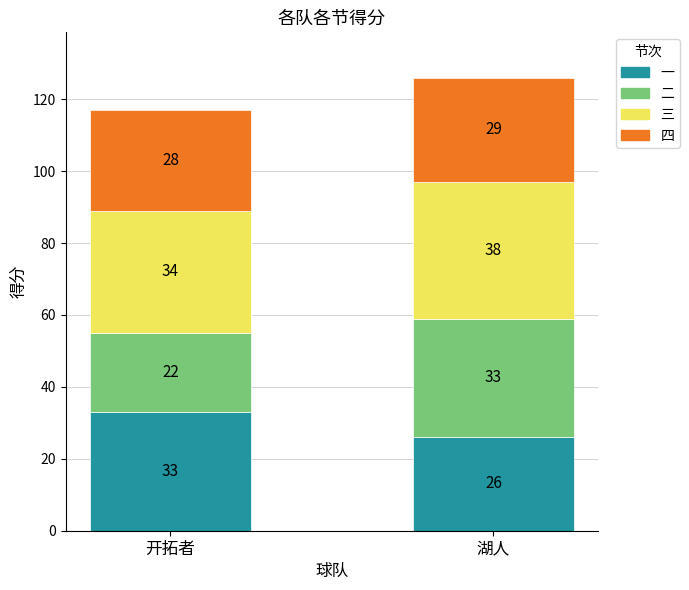

How many data points in 一 are less than 33?

1